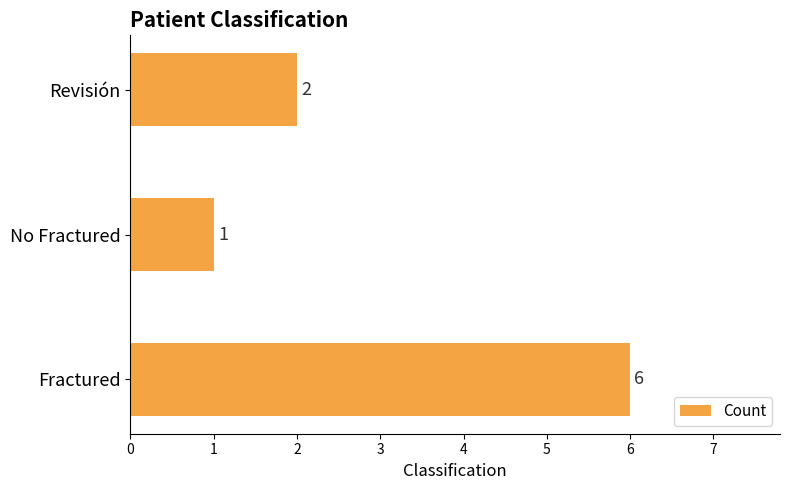

What is the change in value from No Fractured to Revisión?

+1